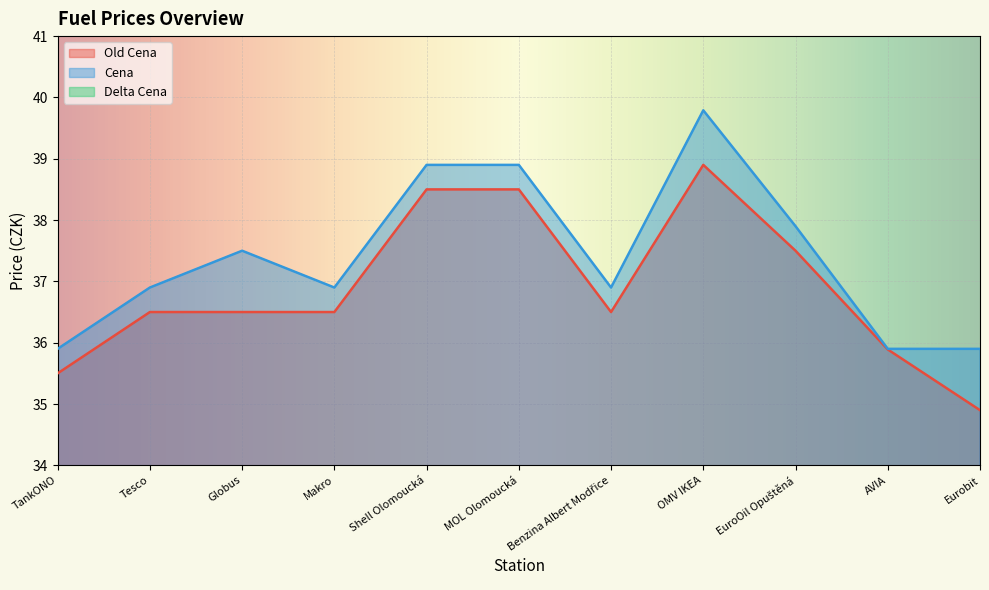

In Delta Cena, how many points are higher than both neighbors (excluding endpoints)?

2